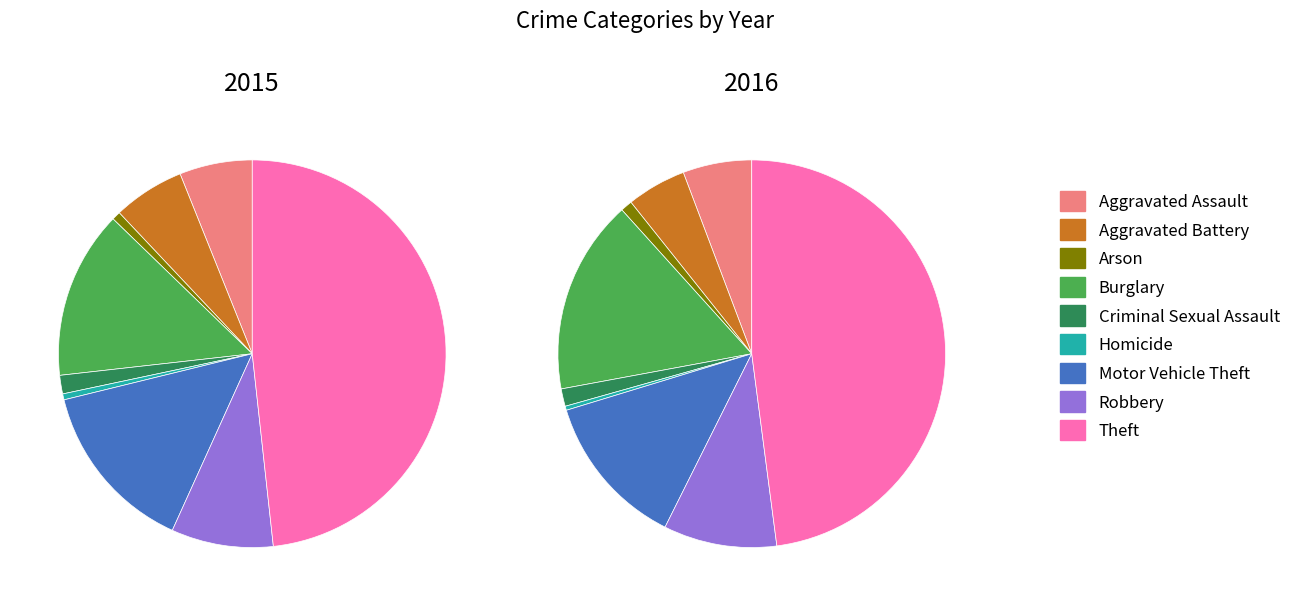

Combined, what portion of the pie is Homicide and Arson?

1.2%